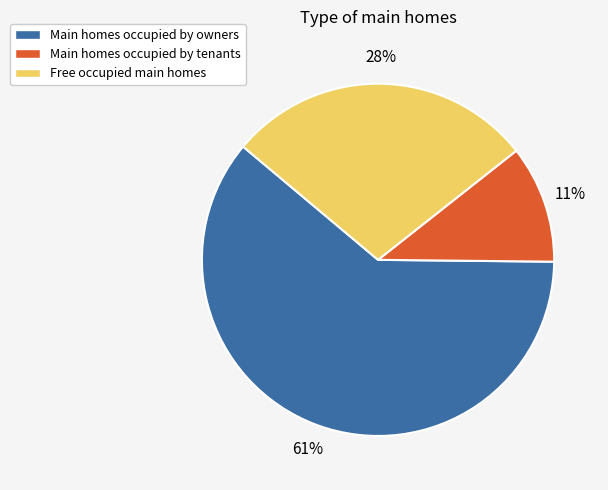

What is the smallest slice in the pie chart?

Main homes occupied by tenants